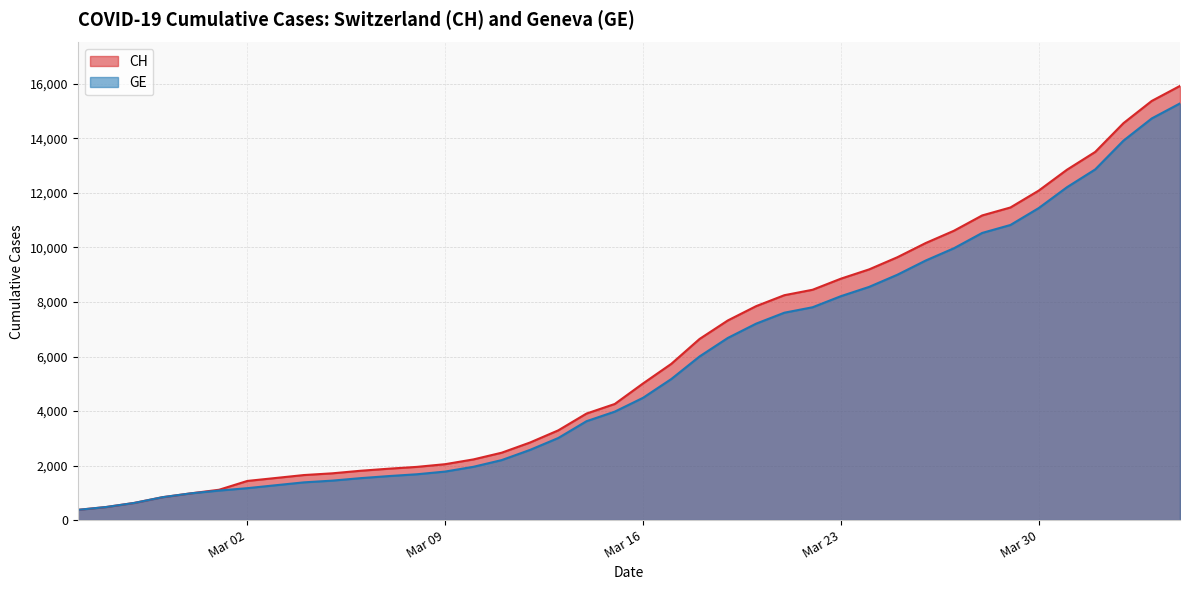

True or false: CH has more than 0 points higher than both neighbors.

False